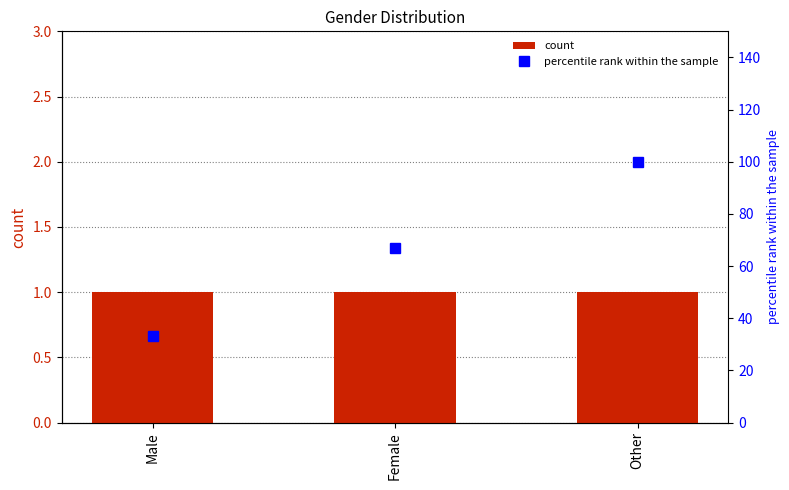

What is the greatest value displayed?

100